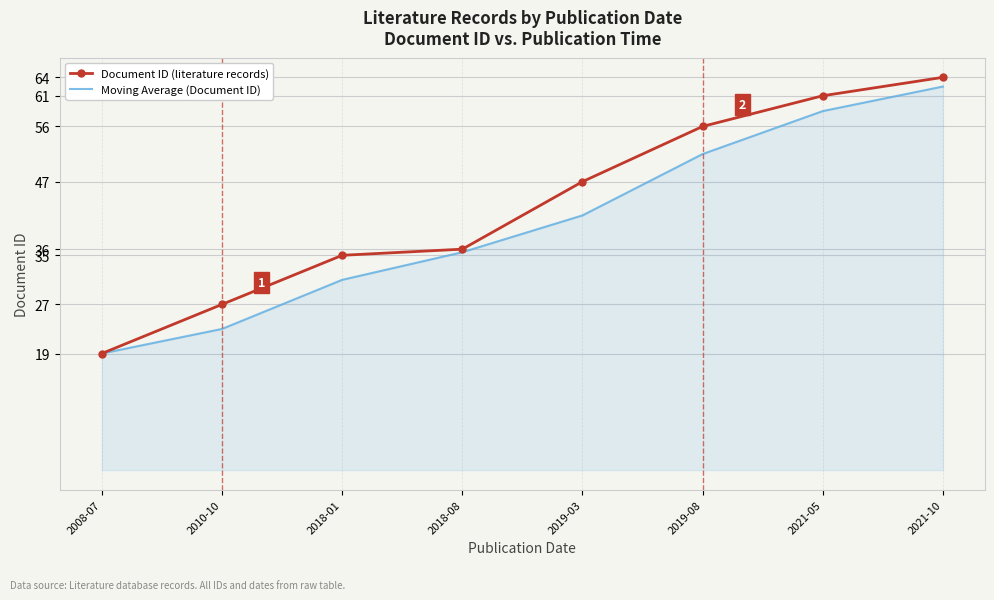

Where is Moving Average (Document ID) nearest to the value 40?

2019-03